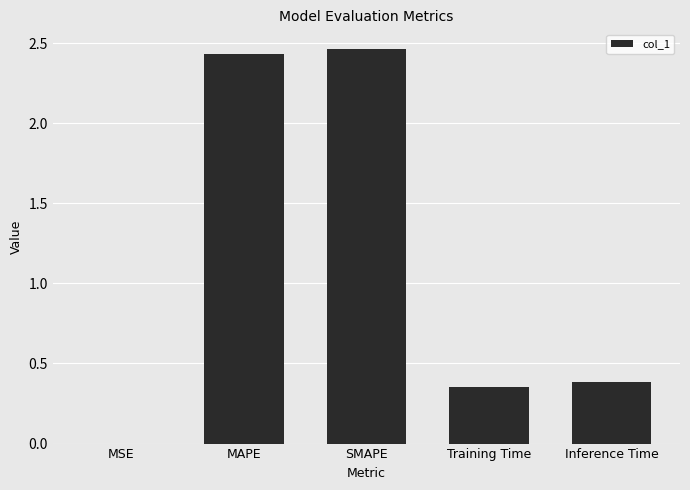

What is the sum of the values at Inference Time and Training Time?

0.7